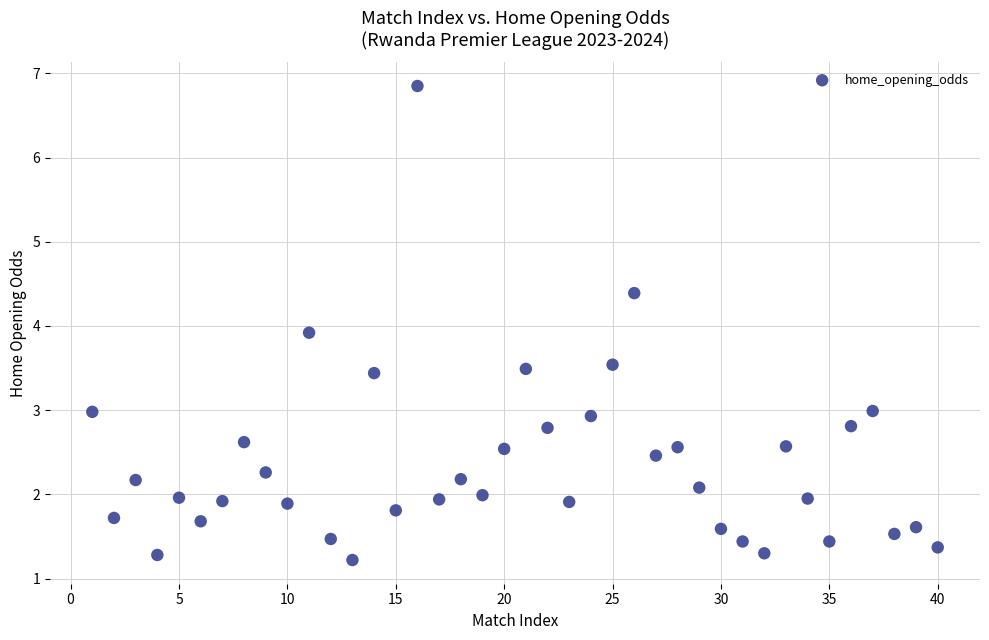

What Y value in the scatter plot is closest to 4?

3.9